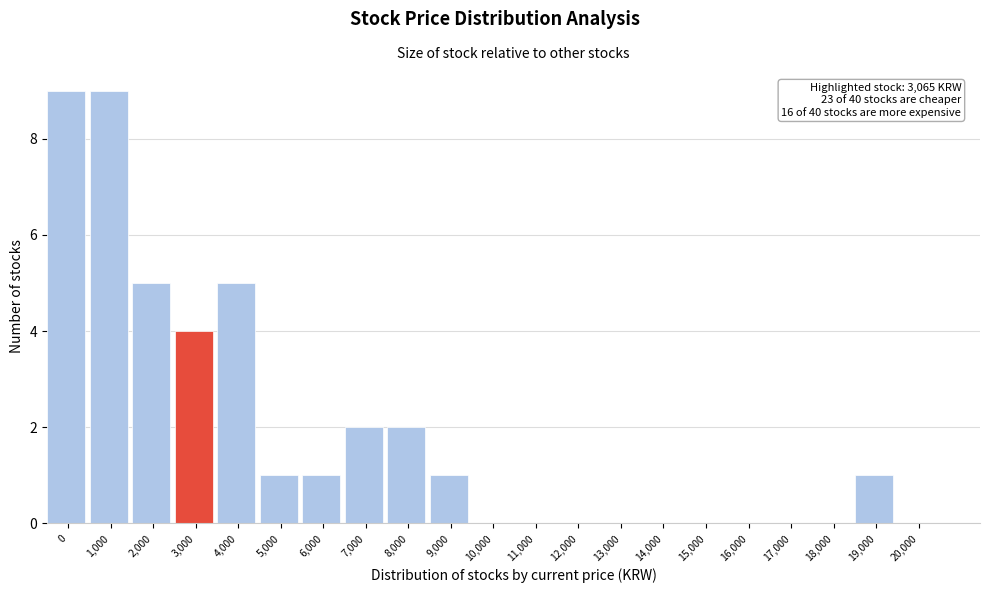

Reading right to left, what are all the values shown in this chart?

20,000=0	19,000=1	18,000=0	17,000=0	16,000=0	15,000=0	14,000=0	13,000=0	12,000=0	11,000=0	10,000=0	9,000=1	8,000=2	7,000=2	6,000=1	5,000=1	4,000=5	3,000=4	2,000=5	1,000=9	0=9